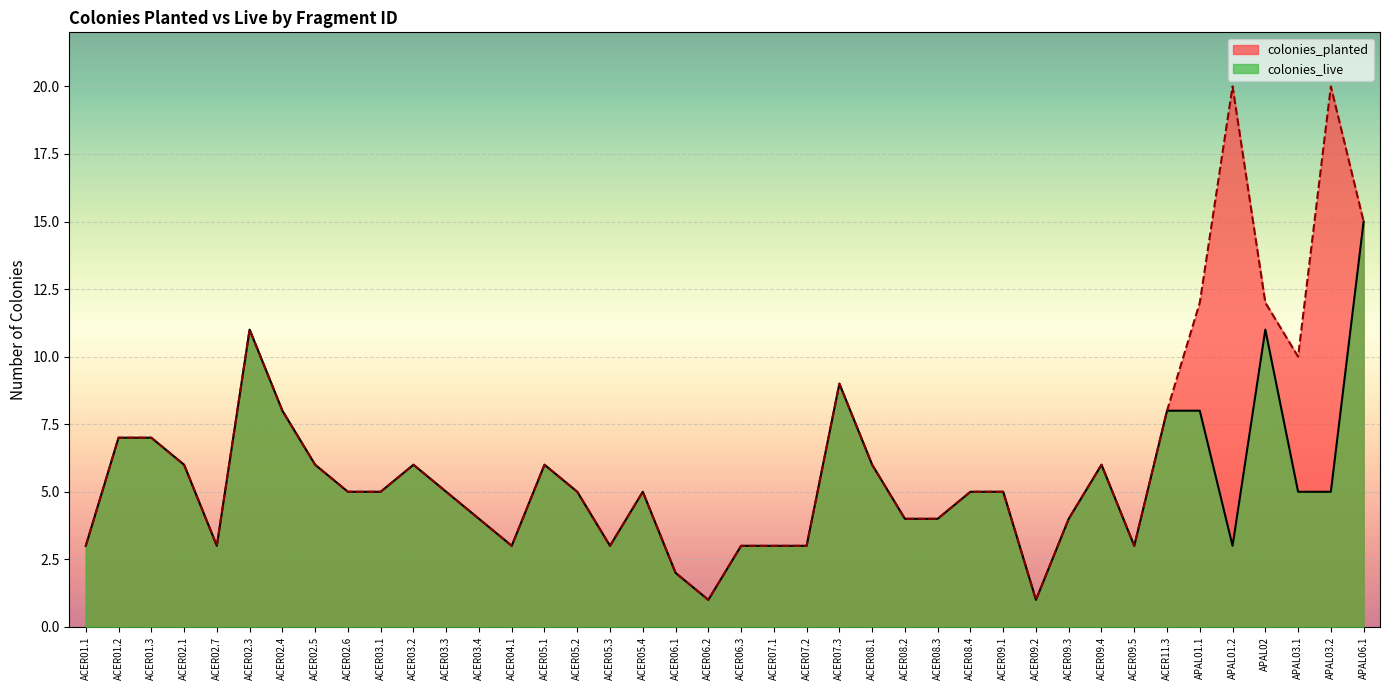

Is the value of colonies_planted at ACER09.2 greater than the value of colonies_live at ACER04.1?

No